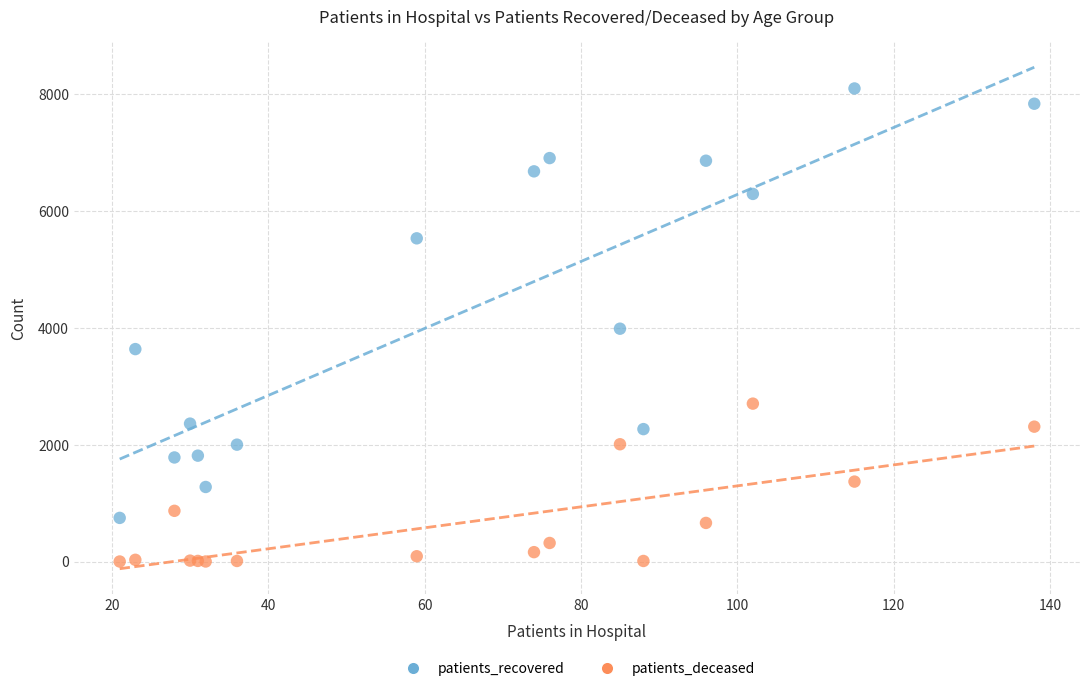

What are all the series names shown in the legend?

patients_recovered, patients_deceased